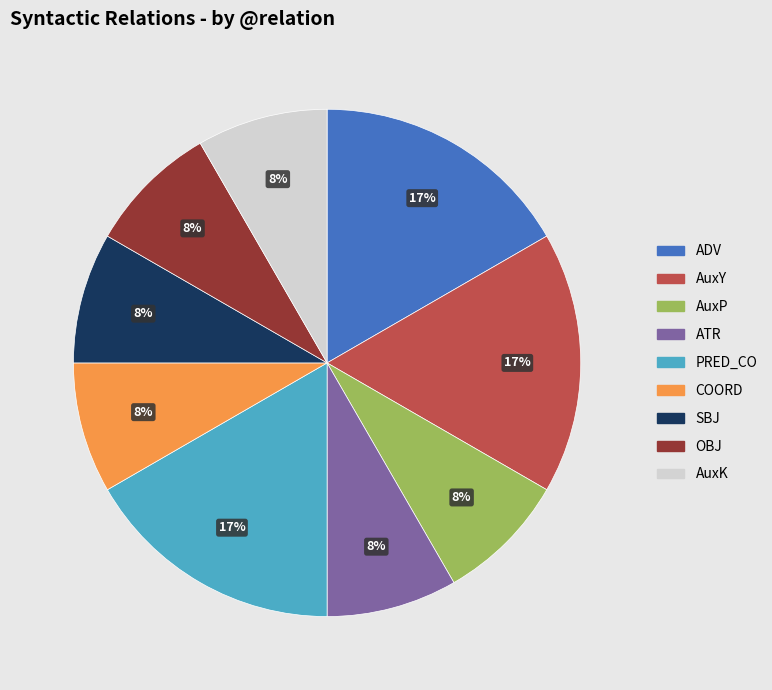

Is AuxP the majority of the pie?

No